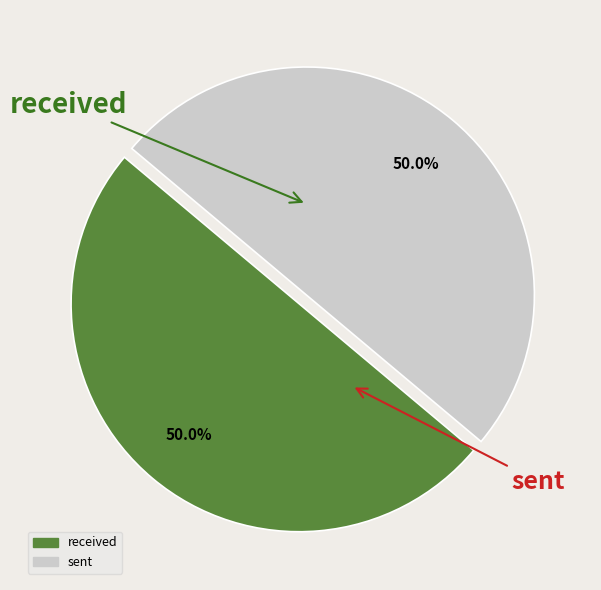

How many segments does this pie chart have?

2